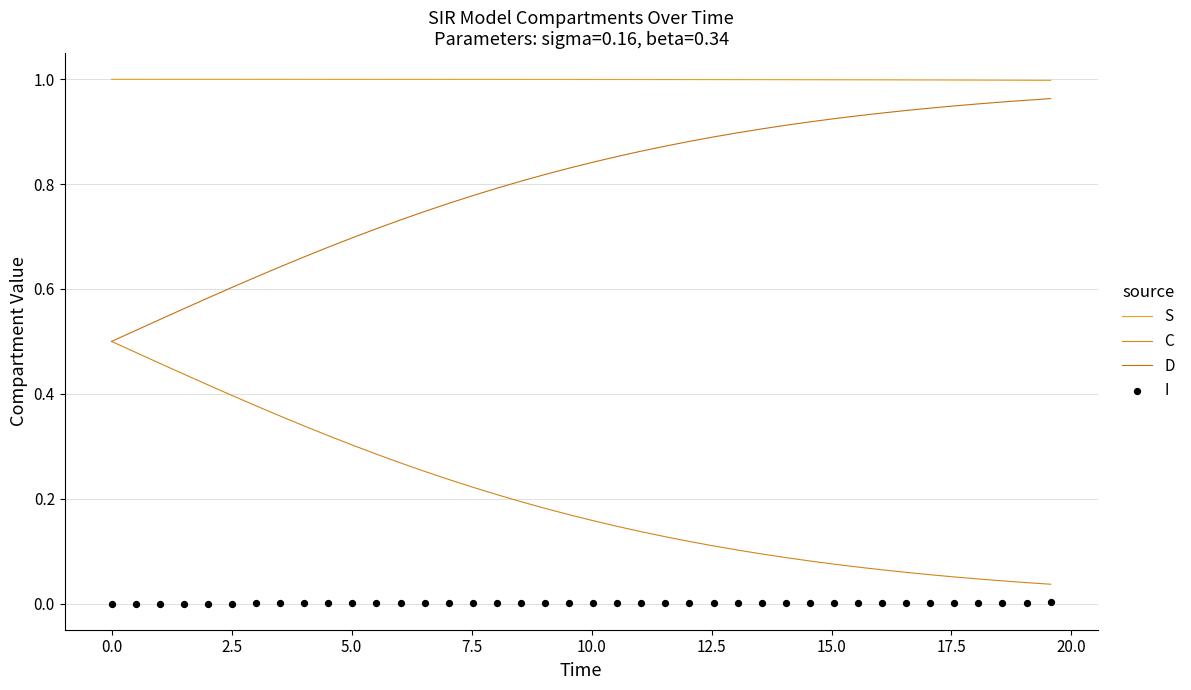

Which series has the largest total across all categories?

S